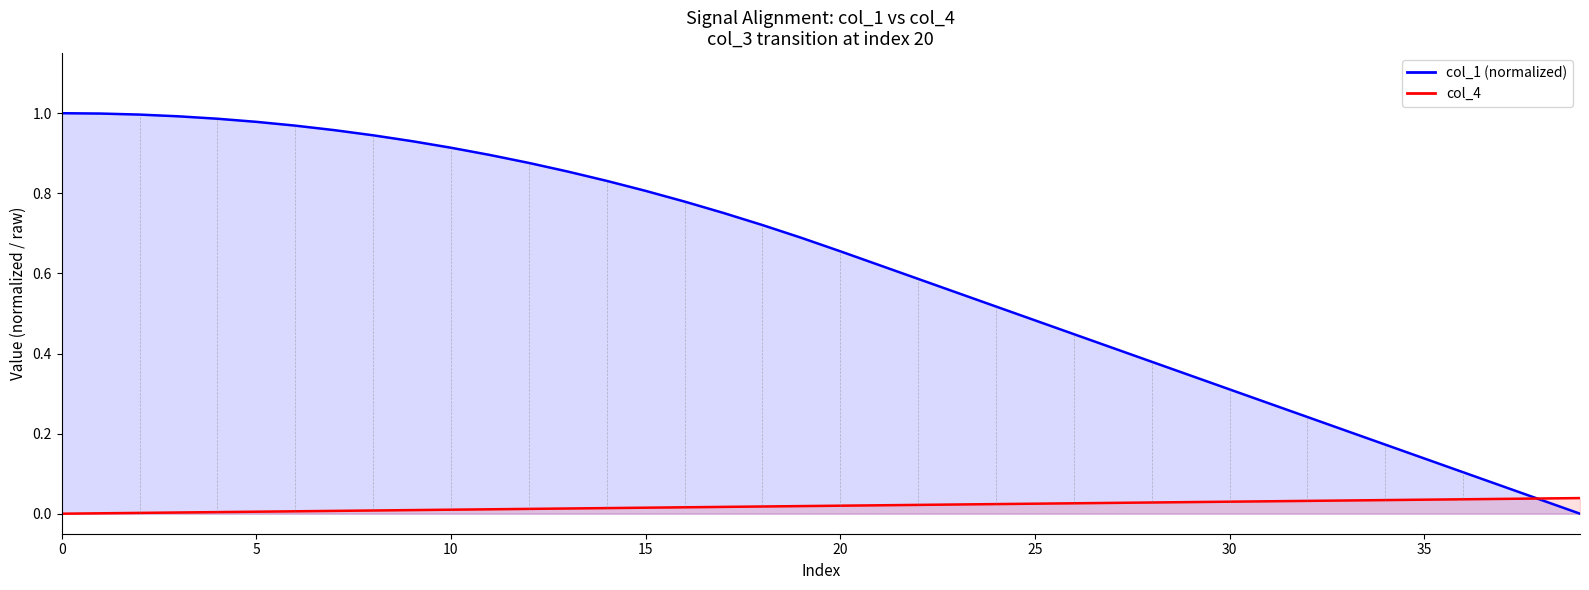

What is the label of the 15th point from the right?

25